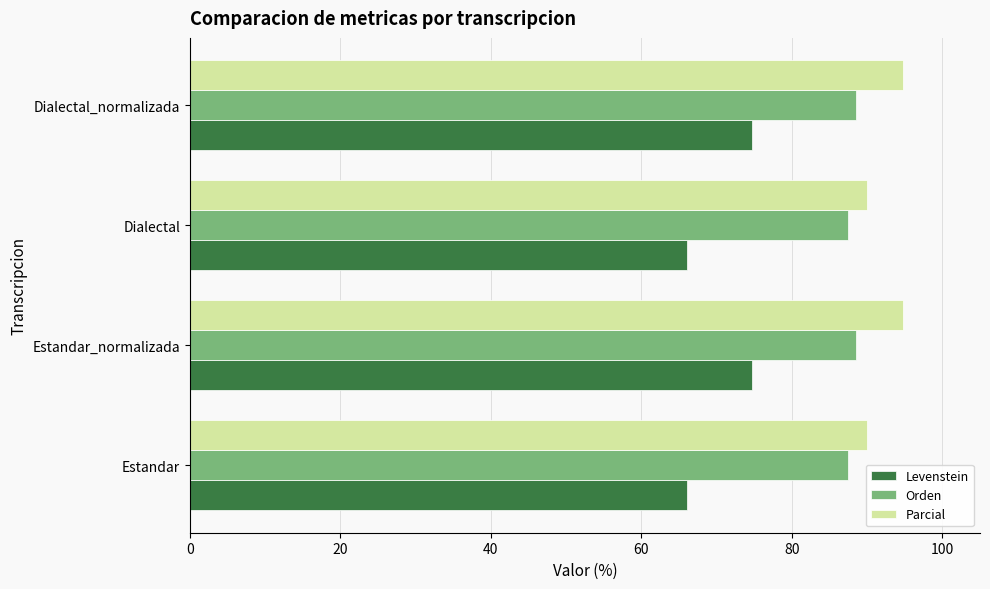

Which series has the largest range (max minus min)?

Levenstein